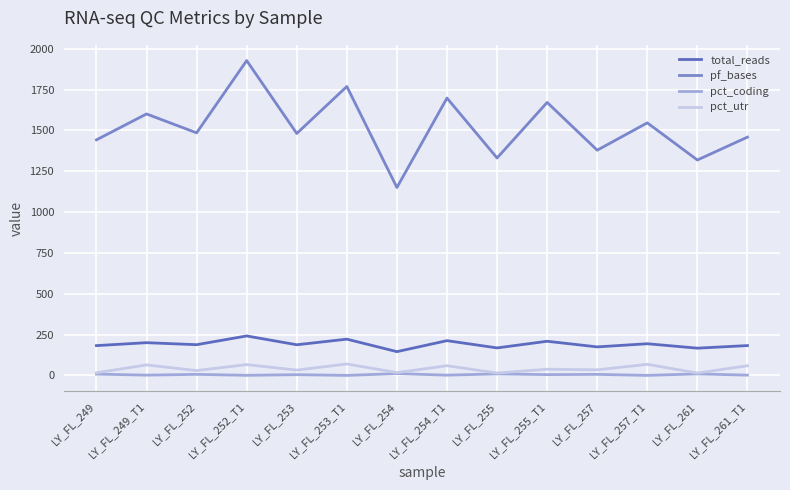

True or false: total_reads and pct_utr intersect in this chart.

False